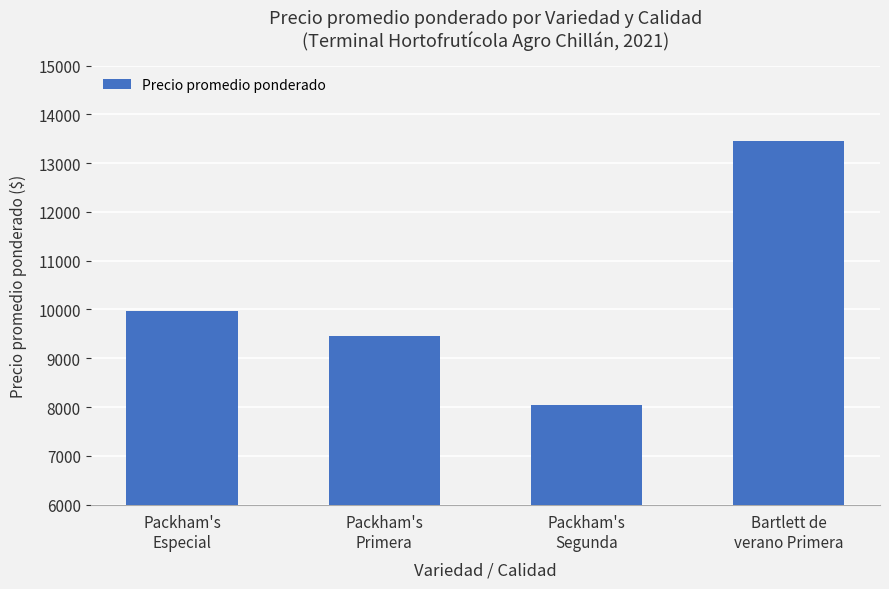

What is the change in value from Packham's
Especial to Packham's
Segunda?

-1930